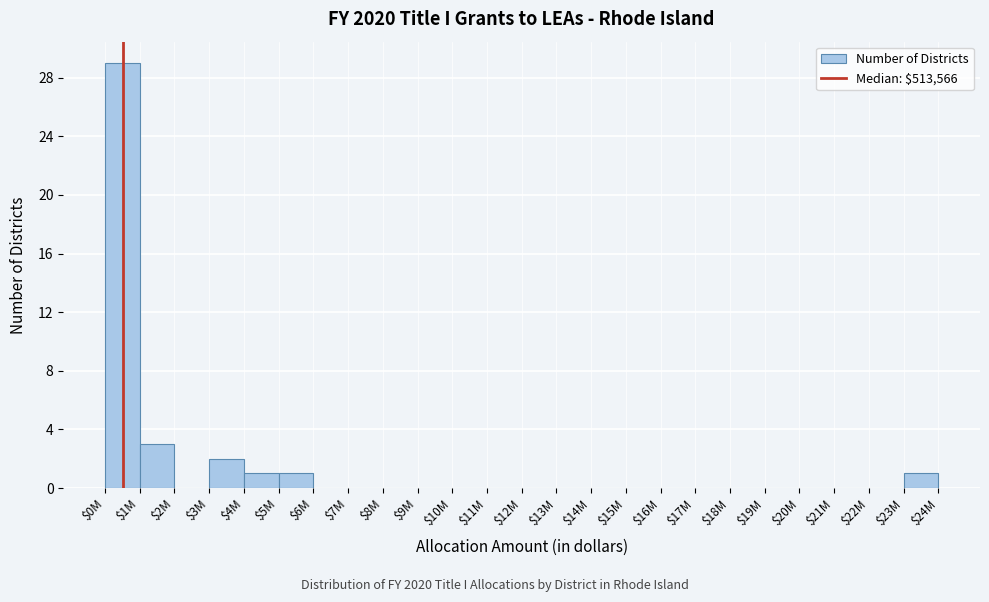

True or false: the data shows 0 at $11M.

True